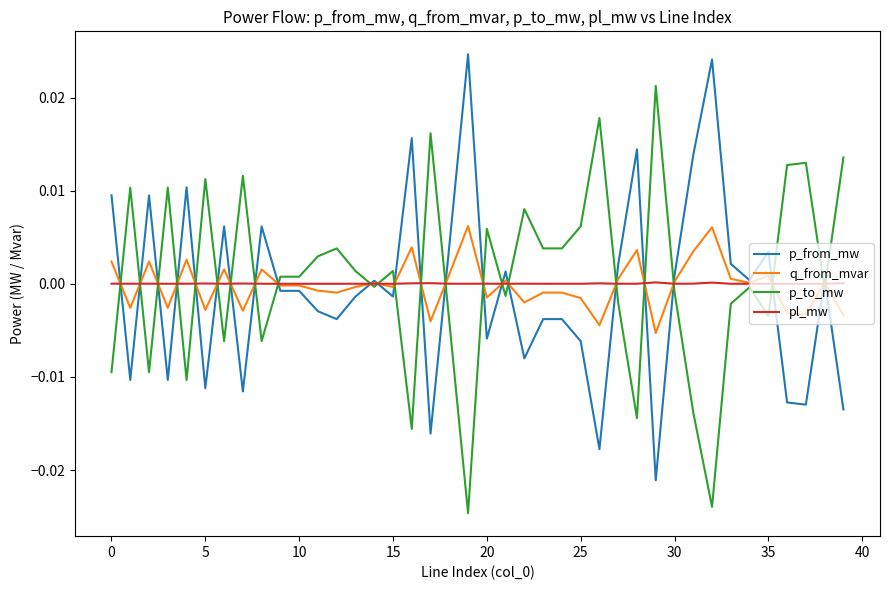

In pl_mw, how many points are lower than both neighbors (excluding endpoints)?

14